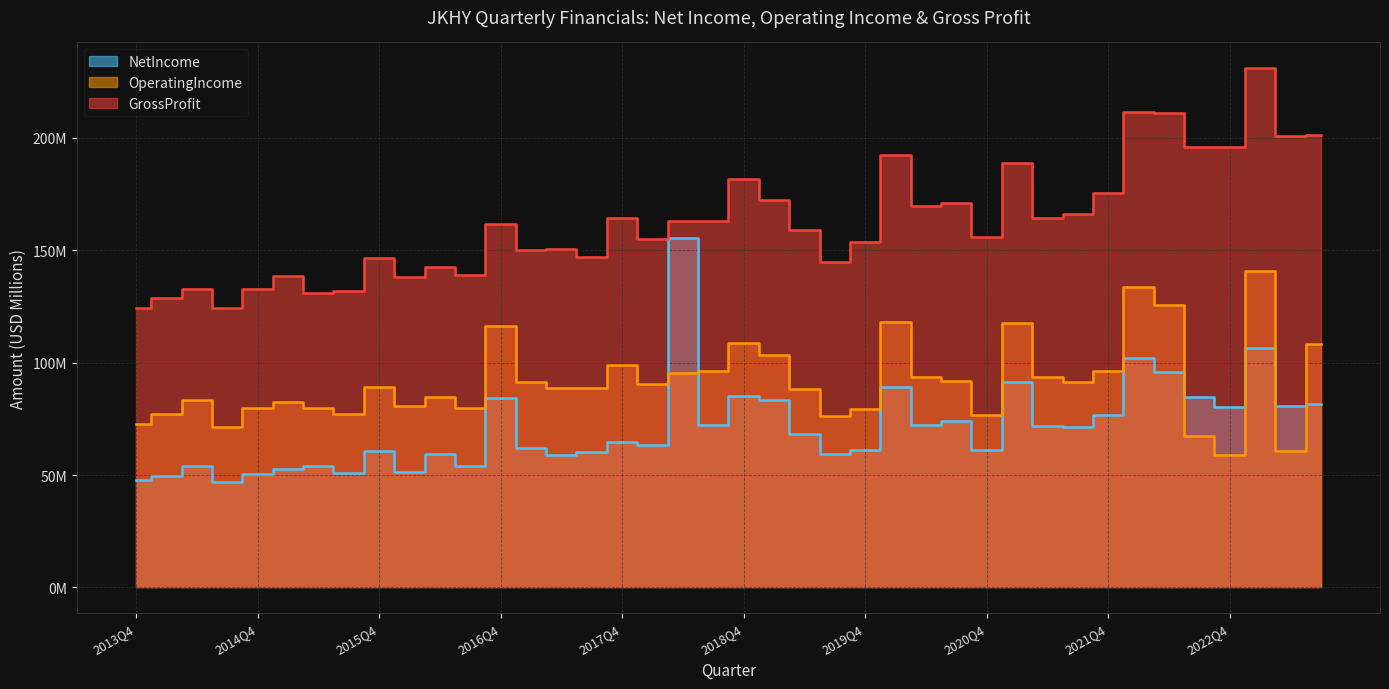

What is the sum of all NetIncome values?

2849.8